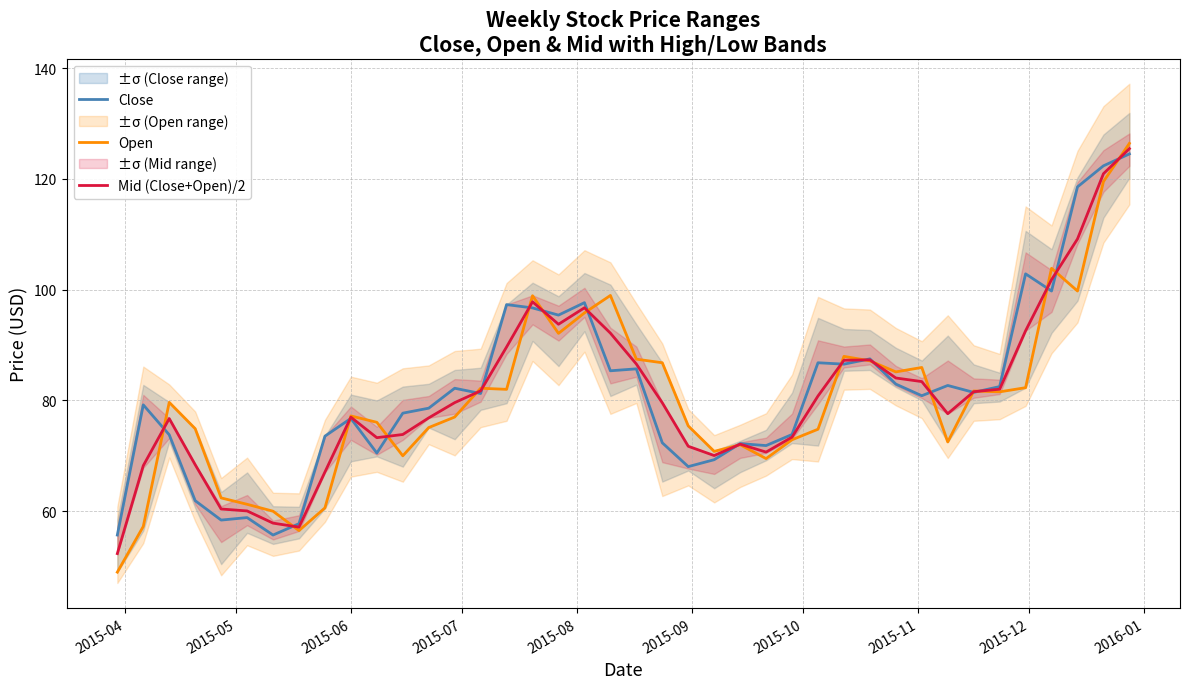

What is the minimum value for Close?

55.7